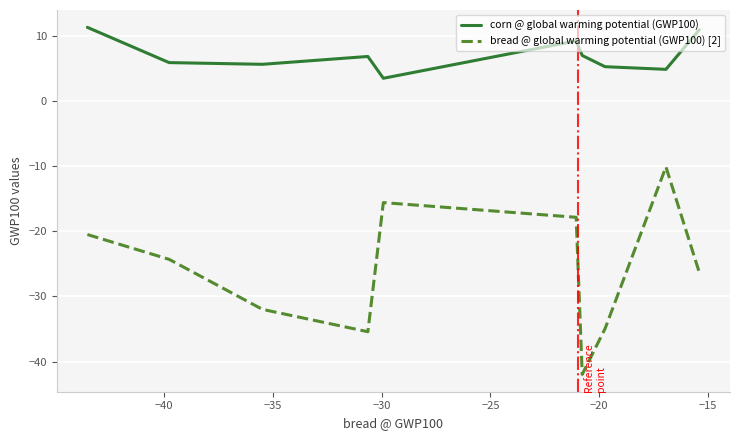

How many categories are shown in the chart?

10